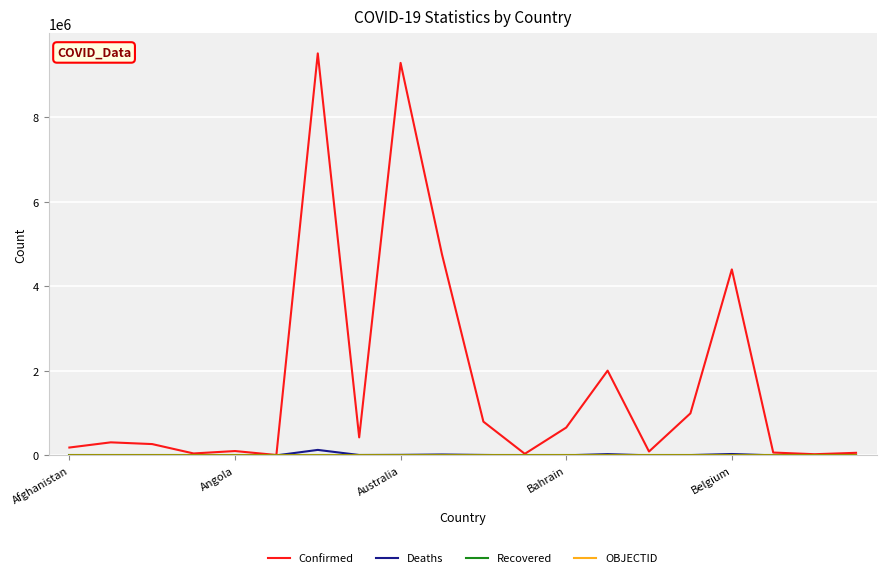

Which series has the widest spread of values?

Confirmed